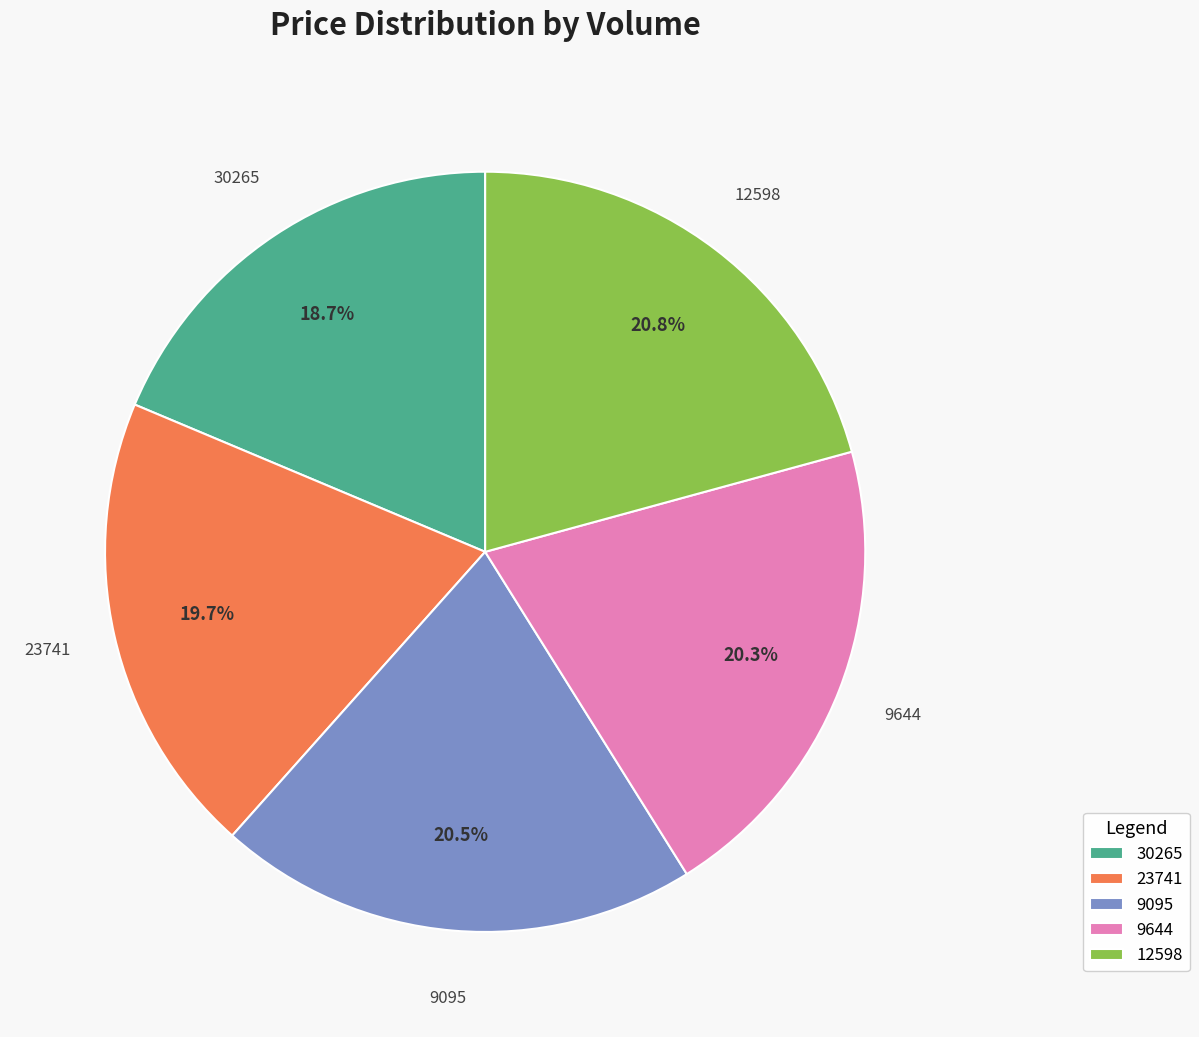

Between 9095 and 30265, which is larger?

9095